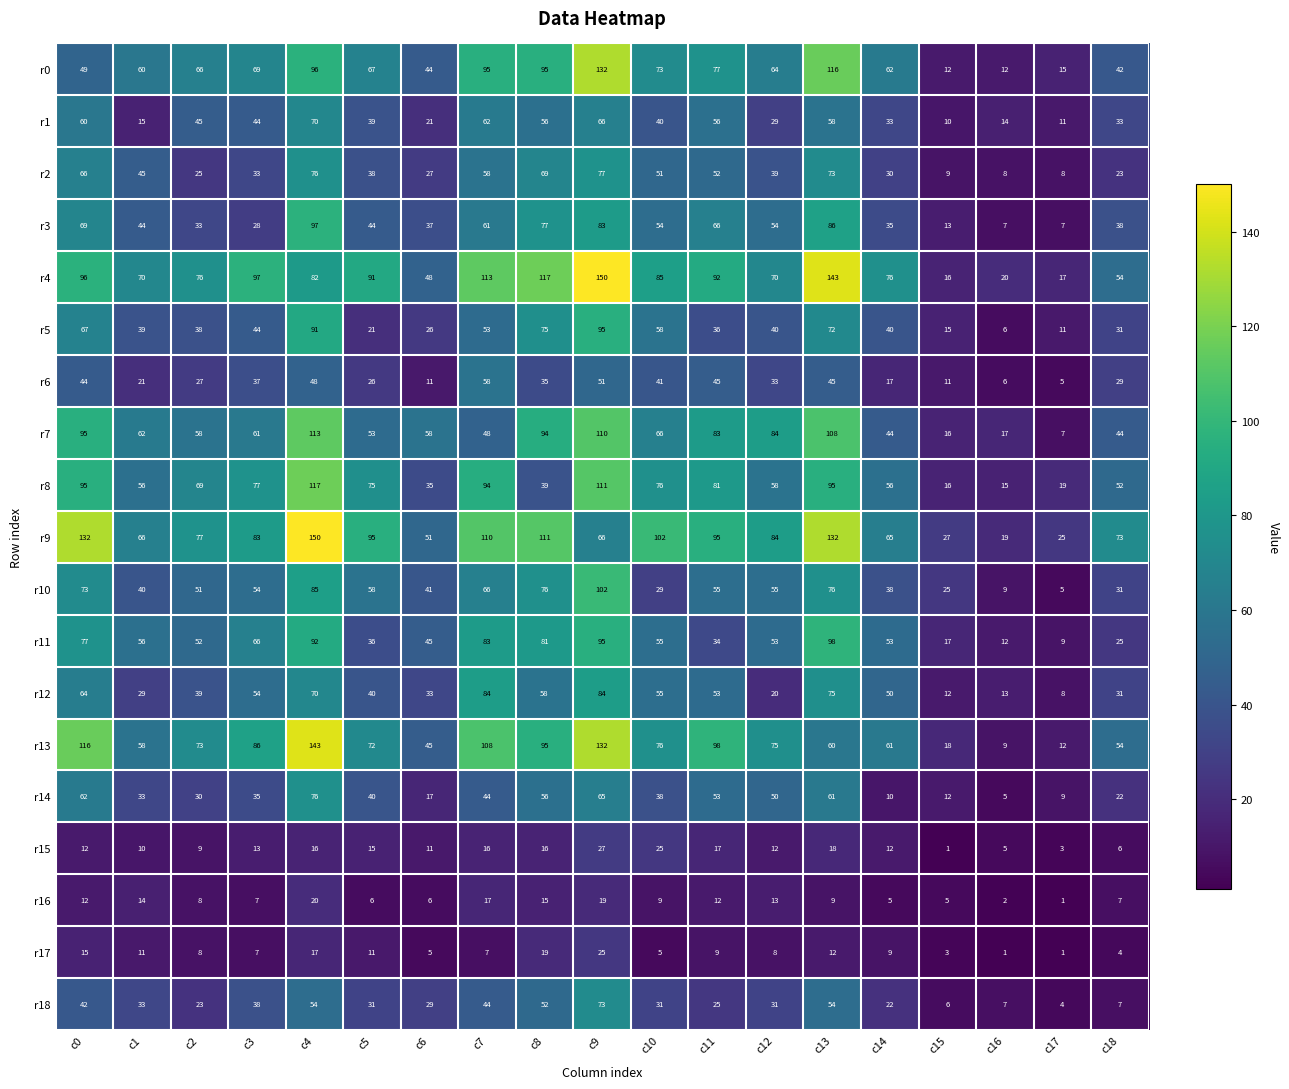

What is the difference between the highest and lowest values at c1?

60